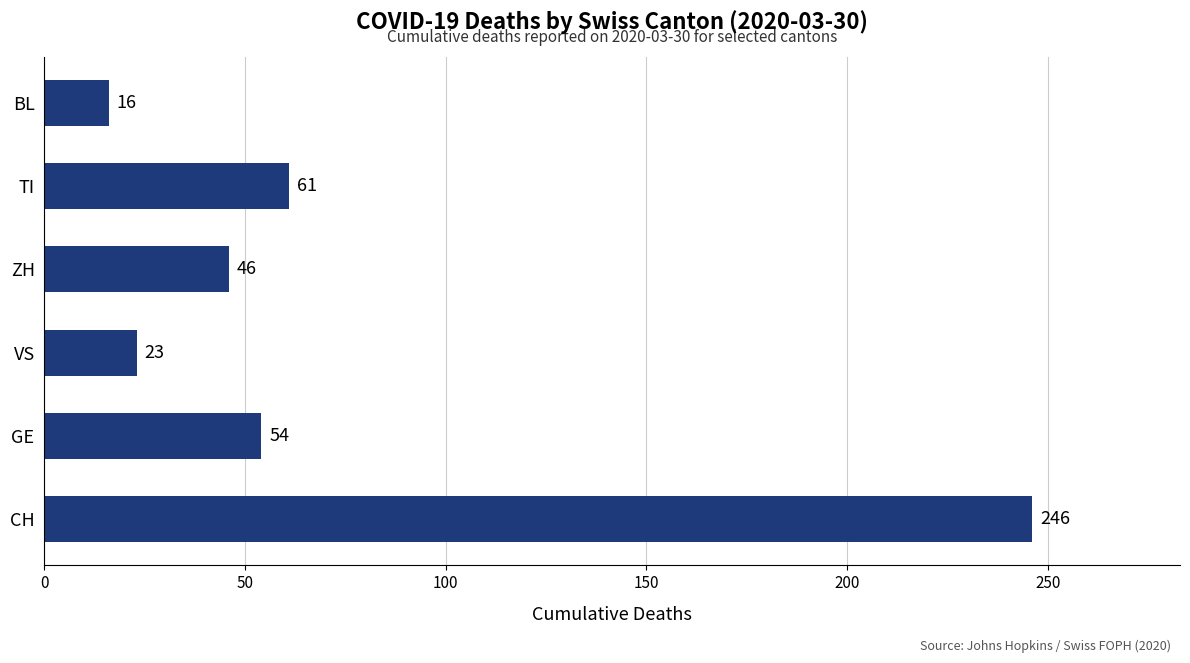

Between VS and GE, which is larger?

GE